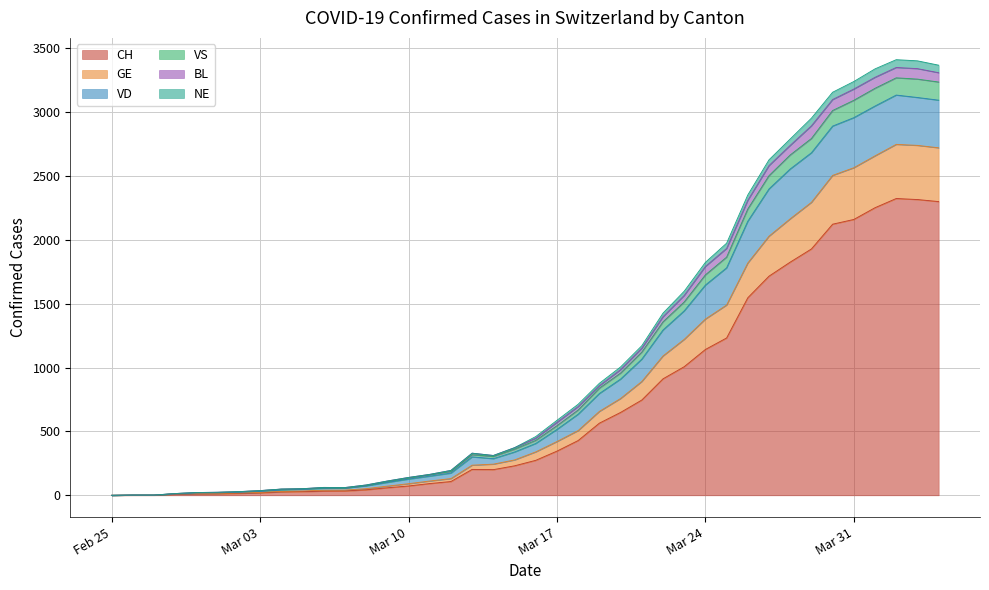

How many interior local peaks does the VD series have?

3